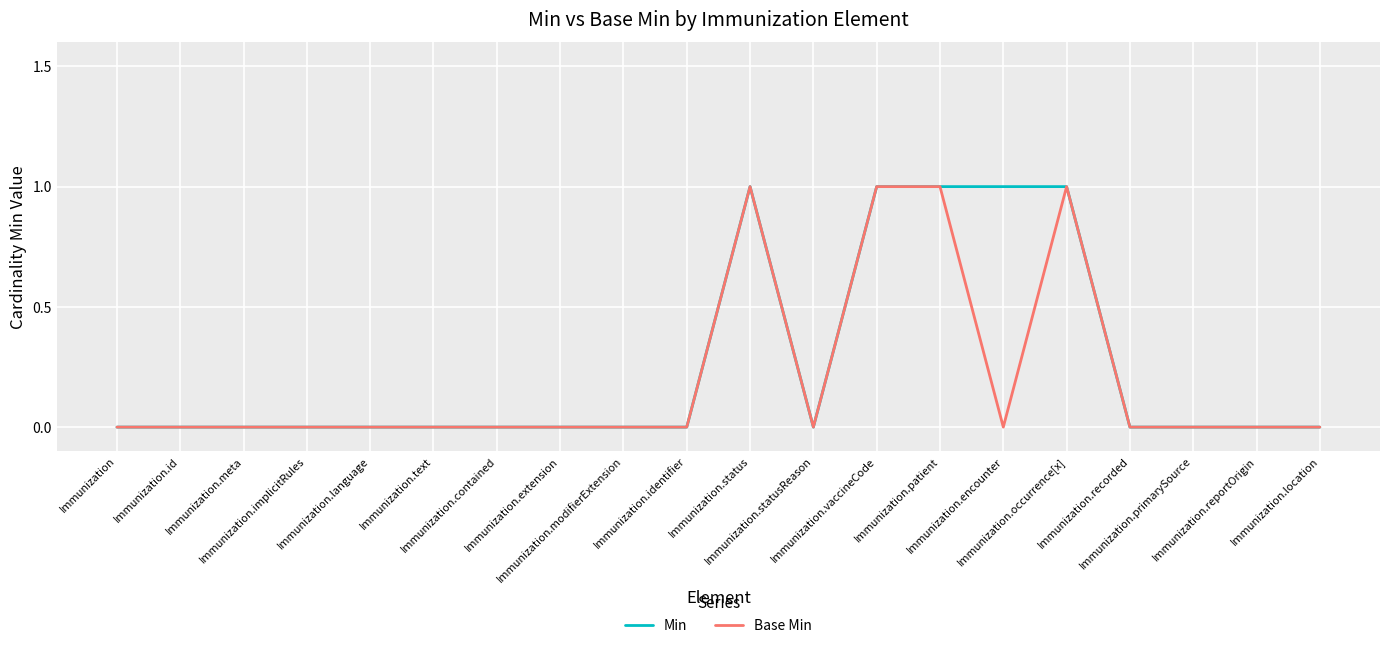

Reading right to left, what are all the values shown in this chart?

Min: 0	0	0	0	1	1	1	1	0	1	0	0	0	0	0	0	0	0	0	0
Base Min: 0	0	0	0	1	0	1	1	0	1	0	0	0	0	0	0	0	0	0	0